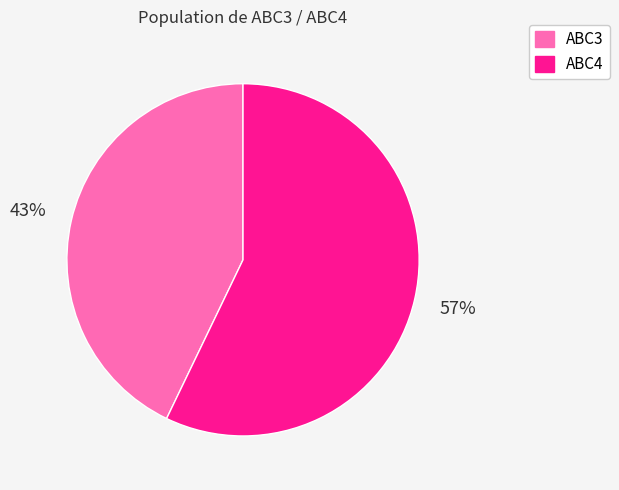

How many segments does this pie chart have?

2